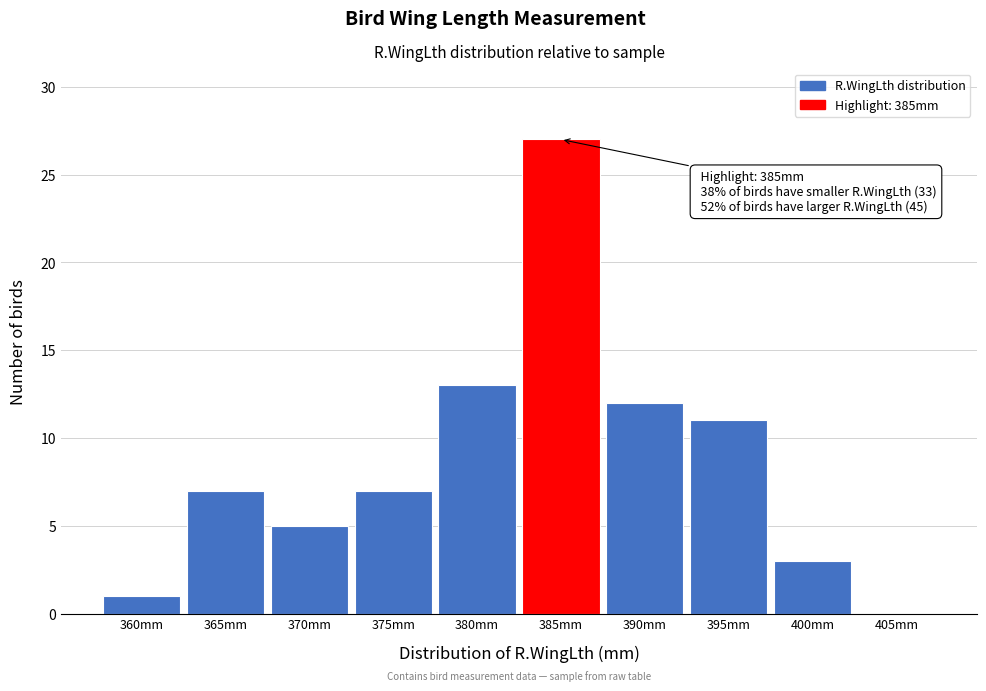

Reading left to right, extract all data points from this chart.

360mm=1	365mm=7	370mm=5	375mm=7	380mm=13	385mm=27	390mm=12	395mm=11	400mm=3	405mm=0